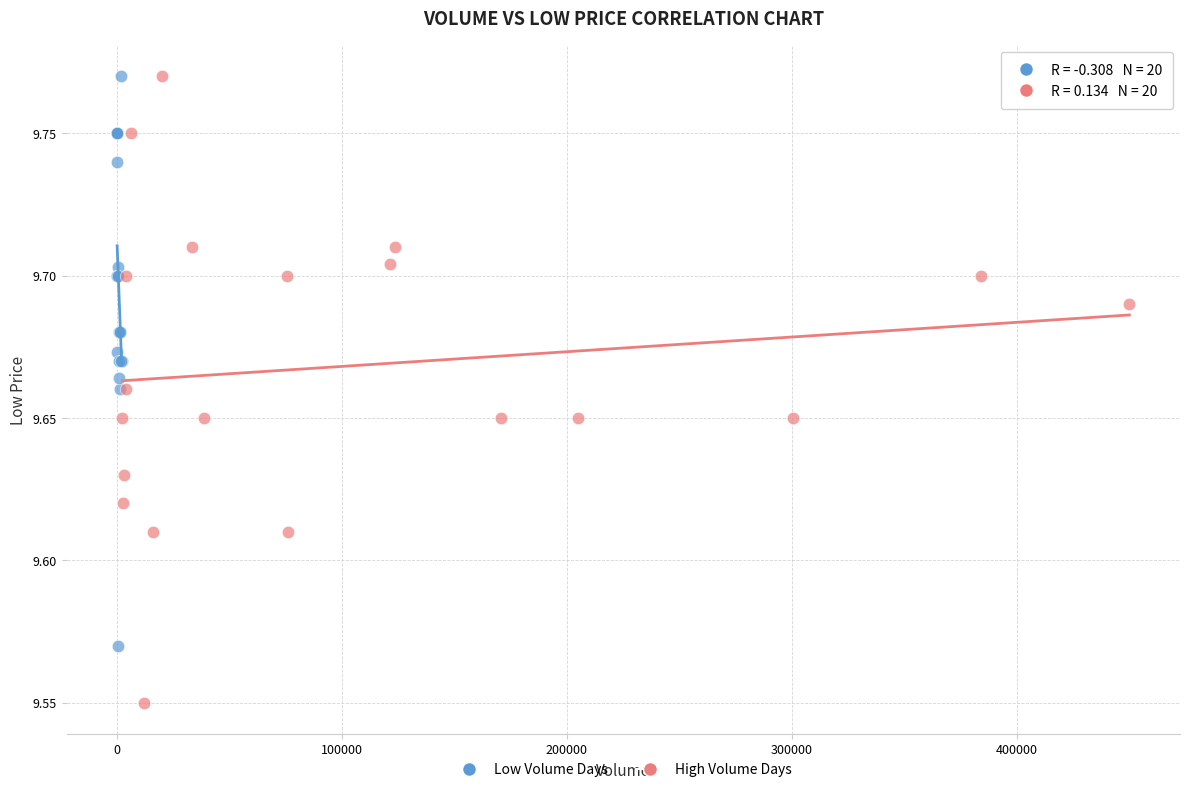

Which series has the largest Y range (max minus min)?

High Volume Days